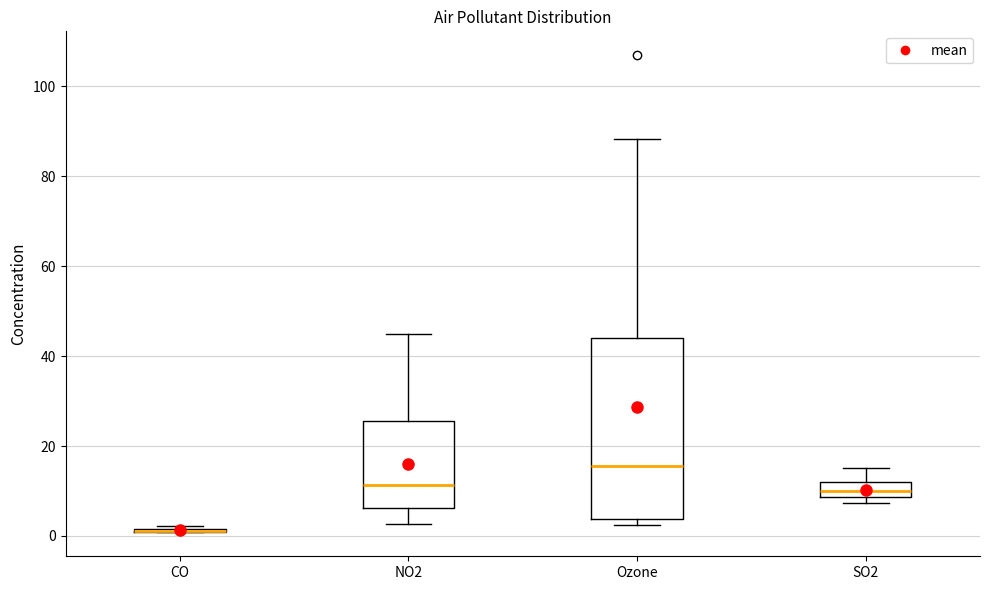

Reading left to right, transcribe this box plot: for each box, give where its median line is, the range the box spans, and where its two whiskers end, as read against the y-axis. The values are not printed on the chart, so give them approximately, as read against the axis.

CO: box collapsed to a line at 2, whiskers 0 to 2
NO2: median 12, box 6 to 26, whiskers 2 to 44
Ozone: median 16, box 4 to 44, whiskers 2 to 88
SO2: median 10, box 8 to 12, whiskers 8 (just below the box's lower edge) to 16